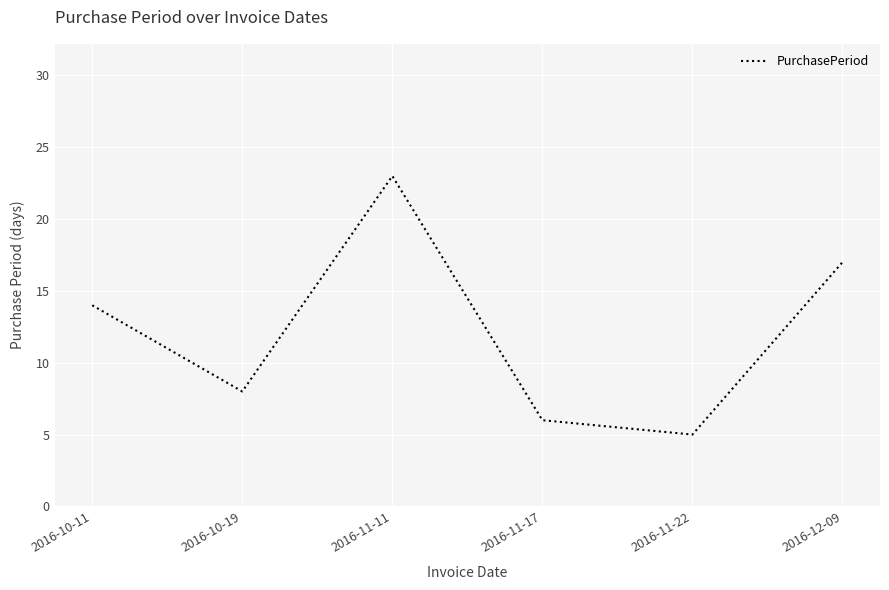

Reading left to right, what are all the values shown in this chart?

2016-10-11=14	2016-10-19=8	2016-11-11=23	2016-11-17=6	2016-11-22=5	2016-12-09=17